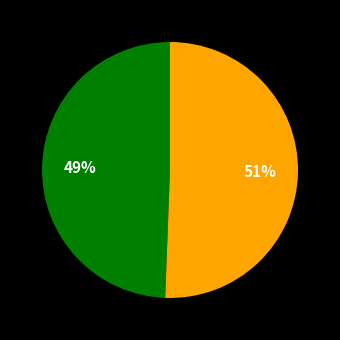

To the nearest percent, what is the average slice percentage?

50%